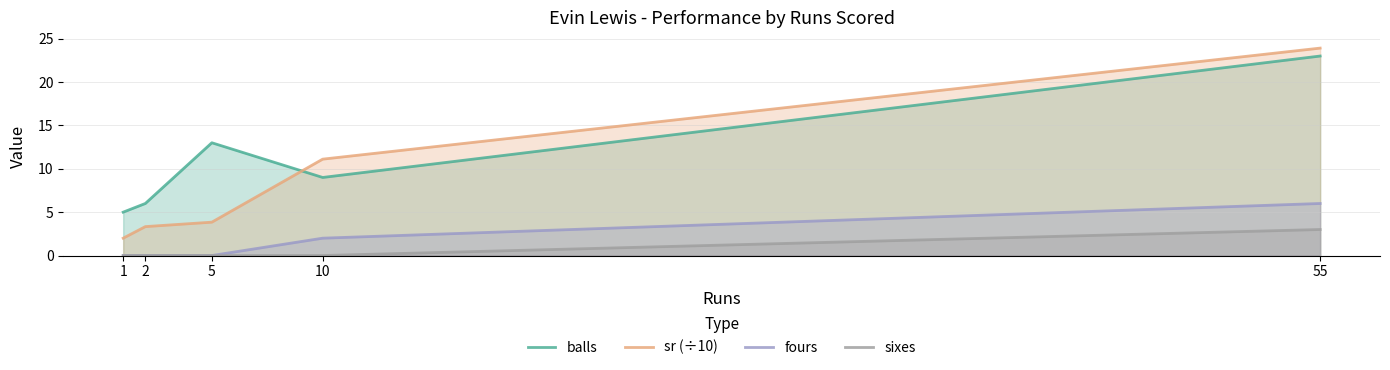

What is the total value across all series at 2?

9.3